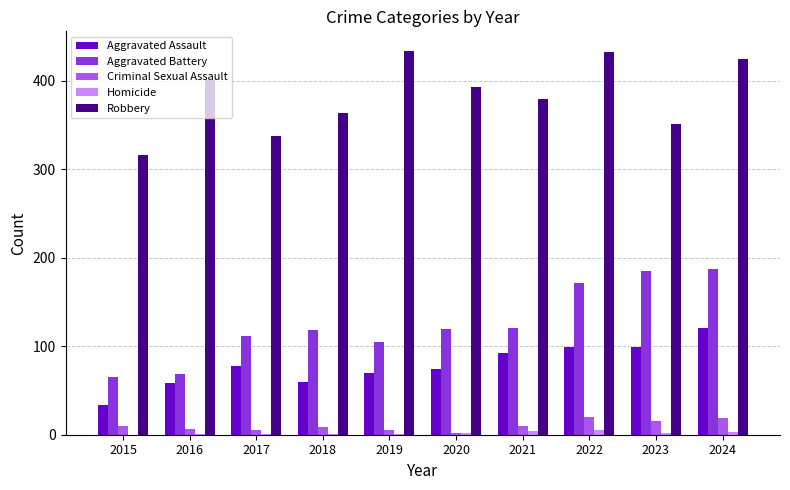

What is the highest value of the Aggravated Assault series?

120